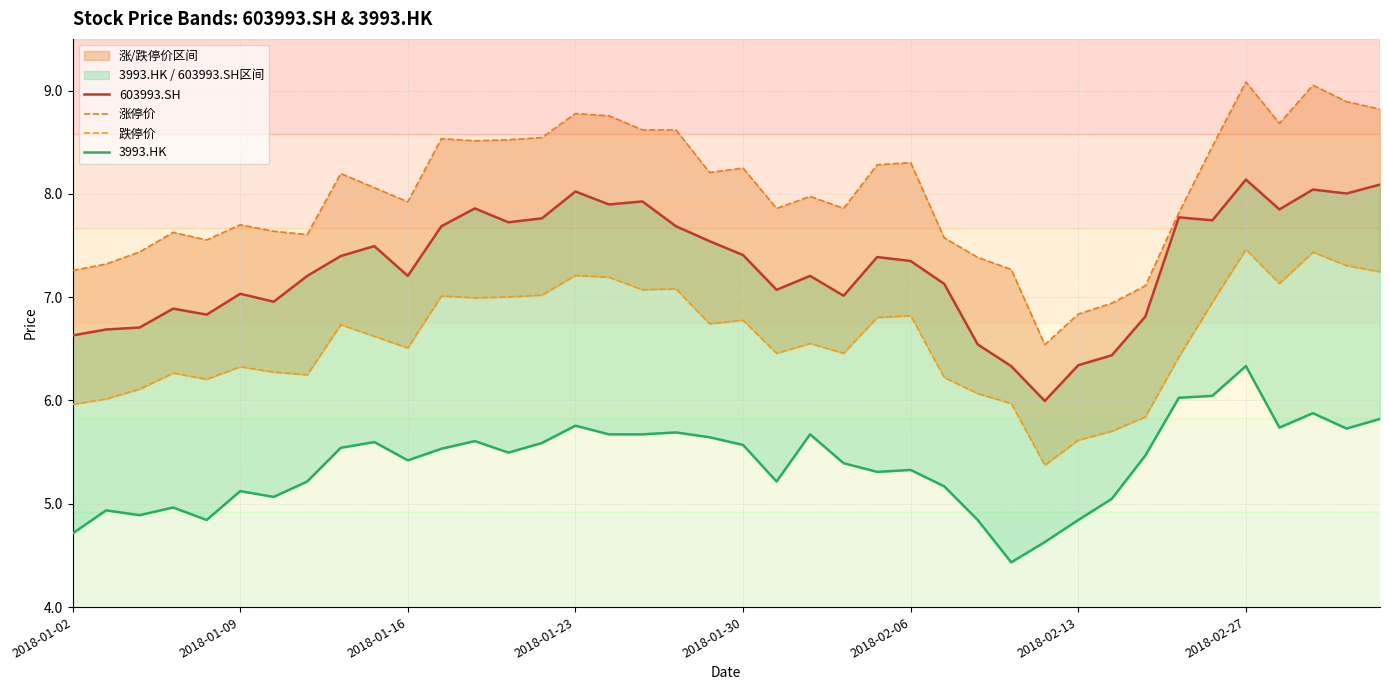

Does the chart display data point markers on the line(s)?

No